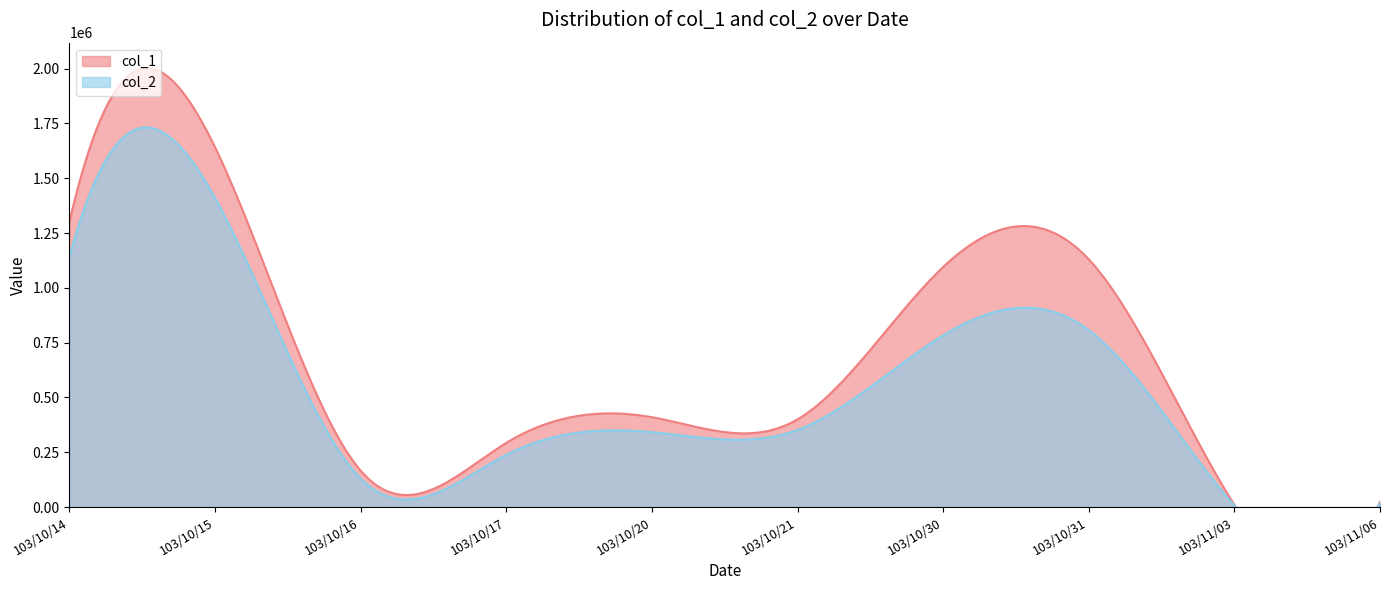

Where does the col_1 series first go above 410000?

103/10/14